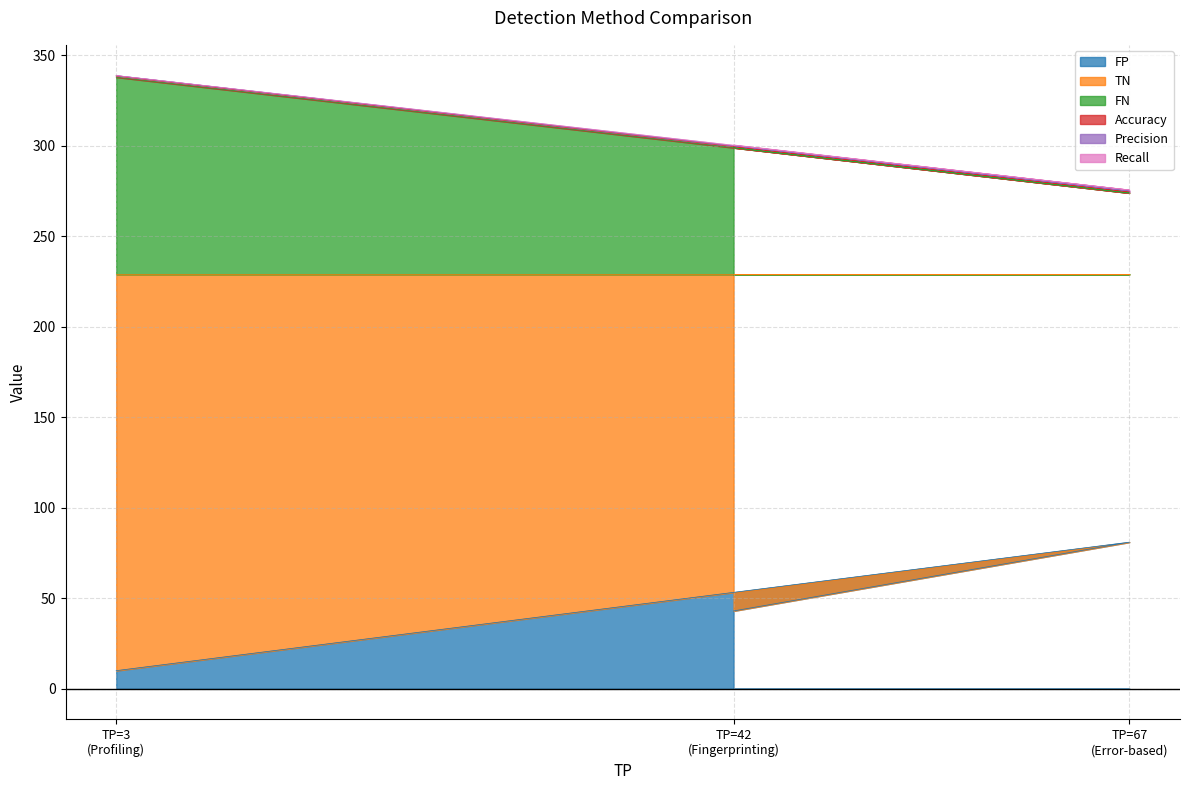

Does the chart display data point markers on the line(s)?

No